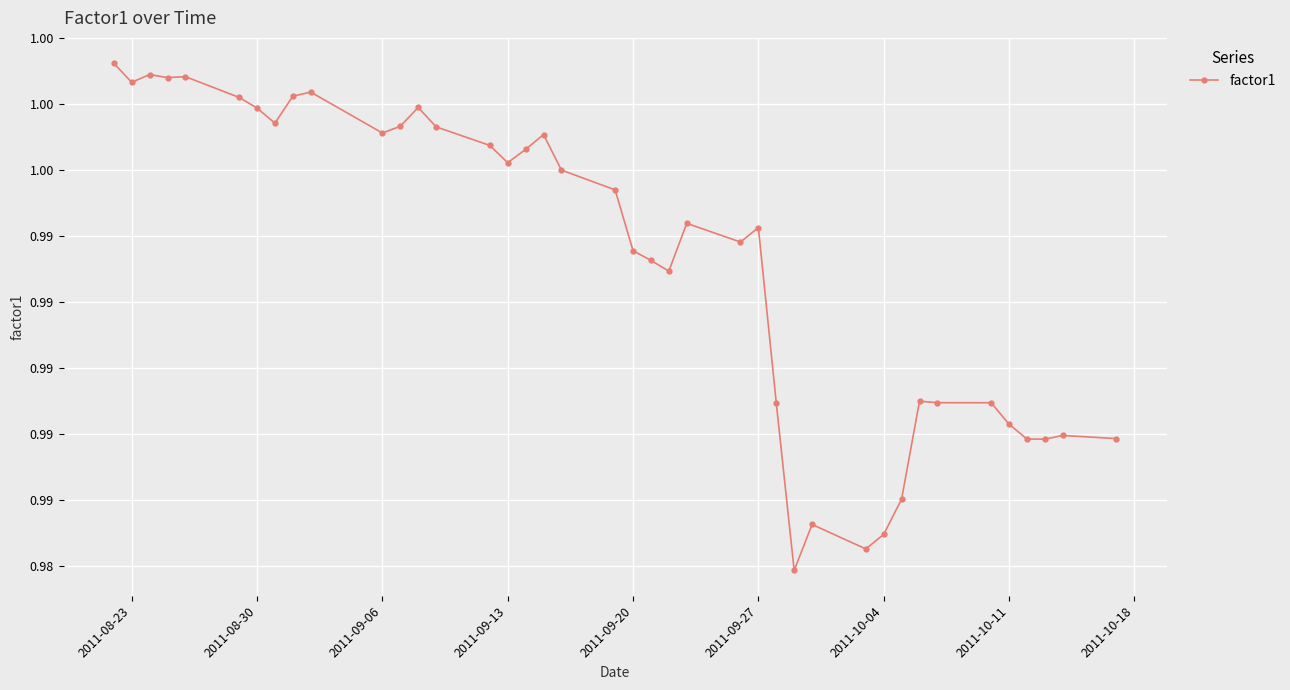

Does the chart have visible grid lines?

Yes